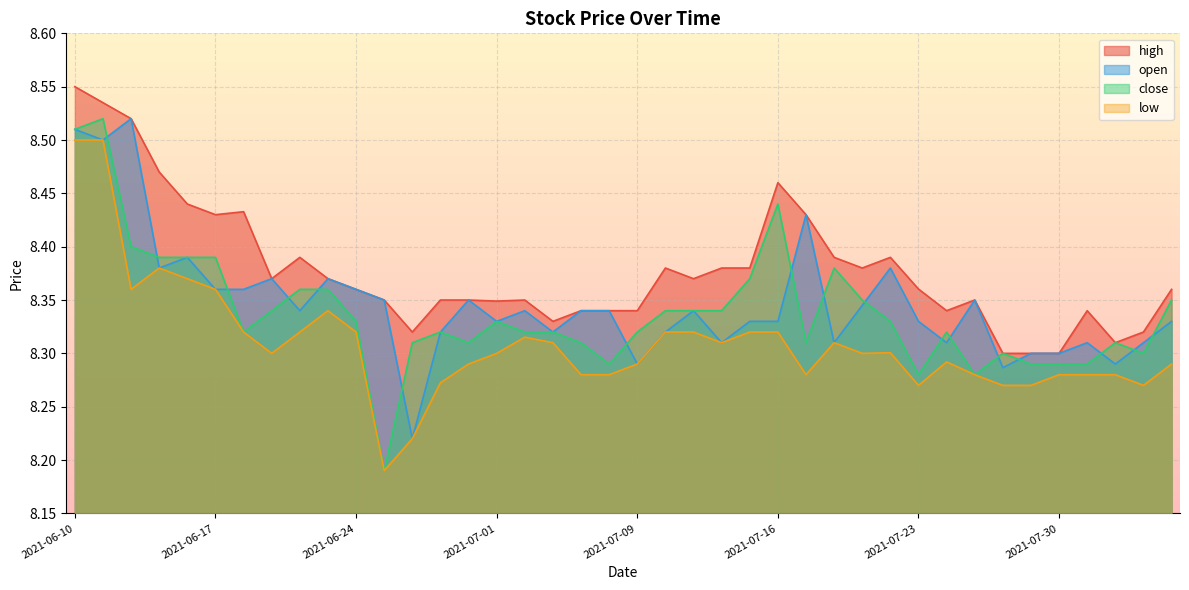

At which category is the sum across all series the highest?

2021-06-10